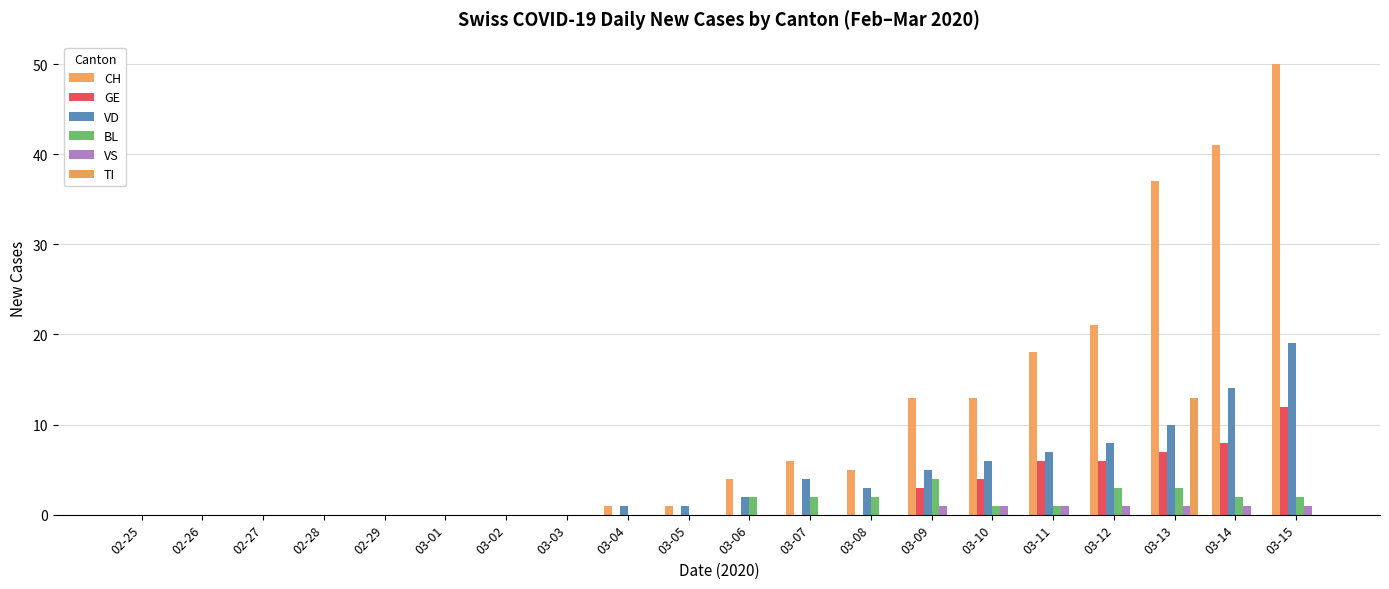

How many series are shown in this chart?

6